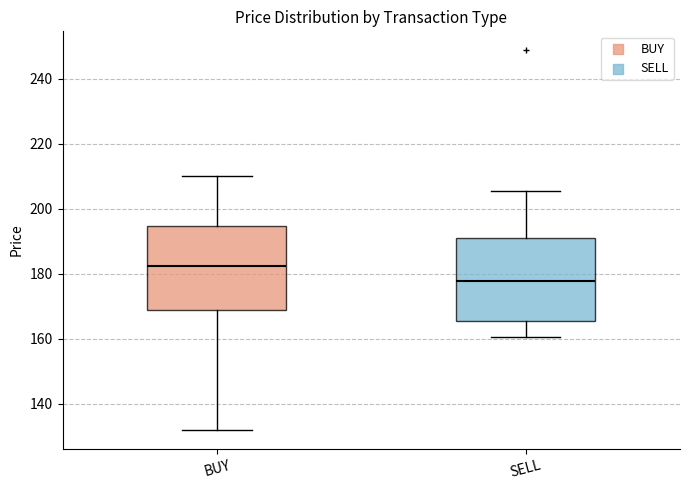

Reading left to right, read every box against the y-axis: the position of its median line, the range the box covers, and the ends of its whiskers. The values are not printed on the chart, so give them approximately, as read against the axis.

BUY: median 182, box 168 to 194, whiskers 132 to 210
SELL: median 178, box 166 to 192, whiskers 160 to 206